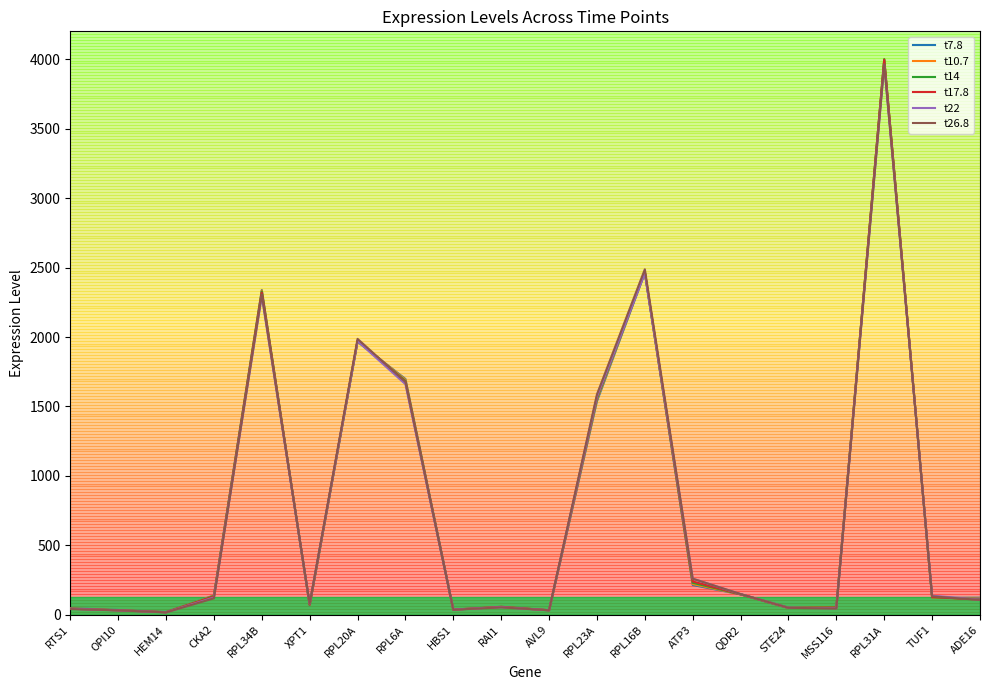

How many lines are shown in the chart?

6